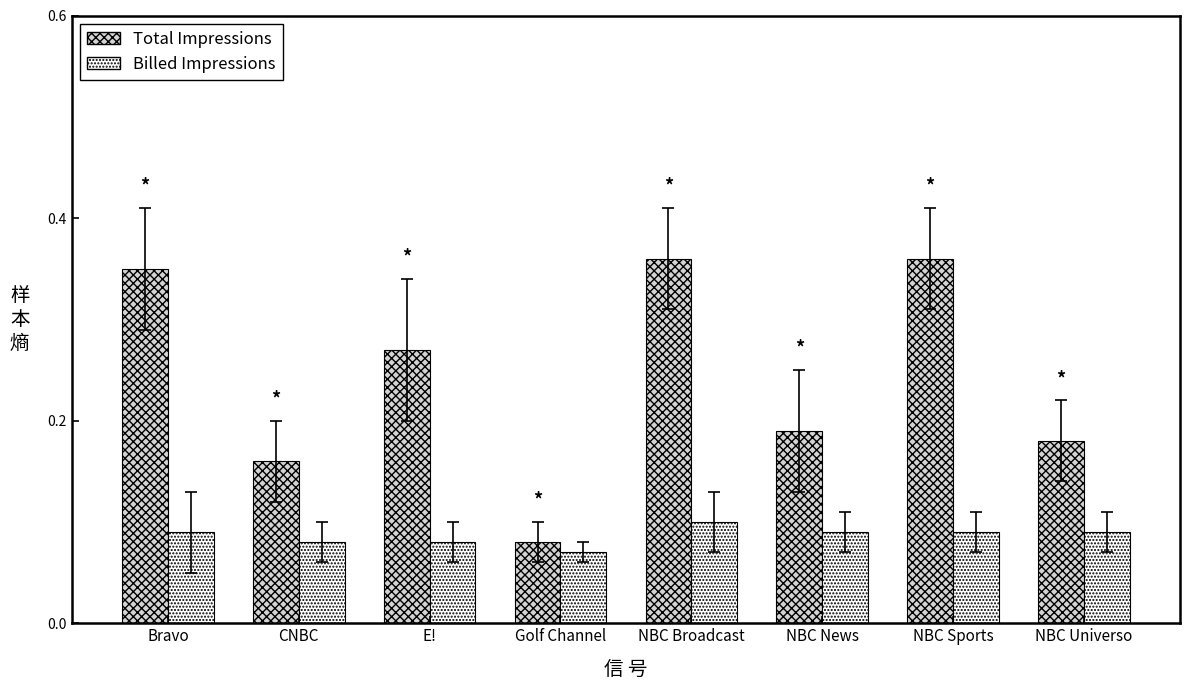

List the series in order of their peak value, highest first.

Total Impressions, Billed Impressions